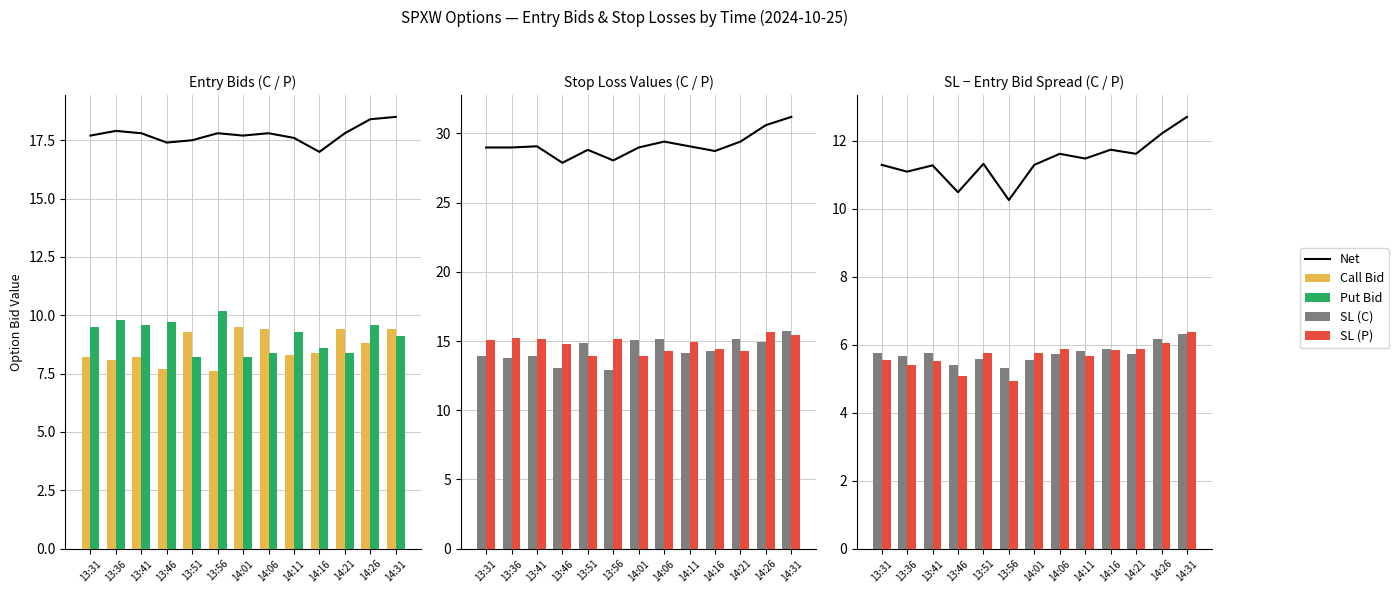

At which category is the sum across all series the highest?

14:31